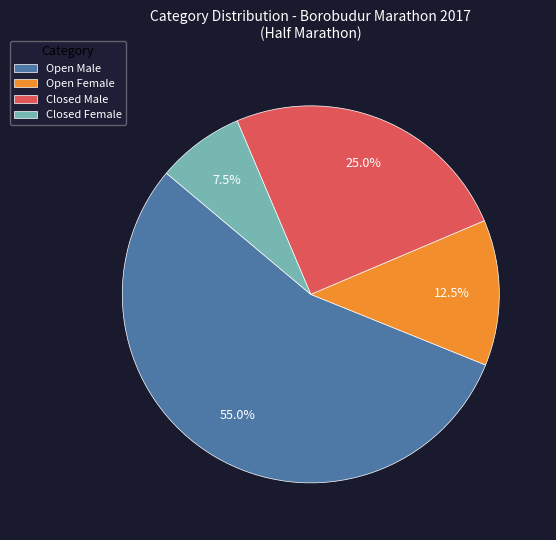

Combined, do Open Male and Closed Female account for over 50%?

Yes